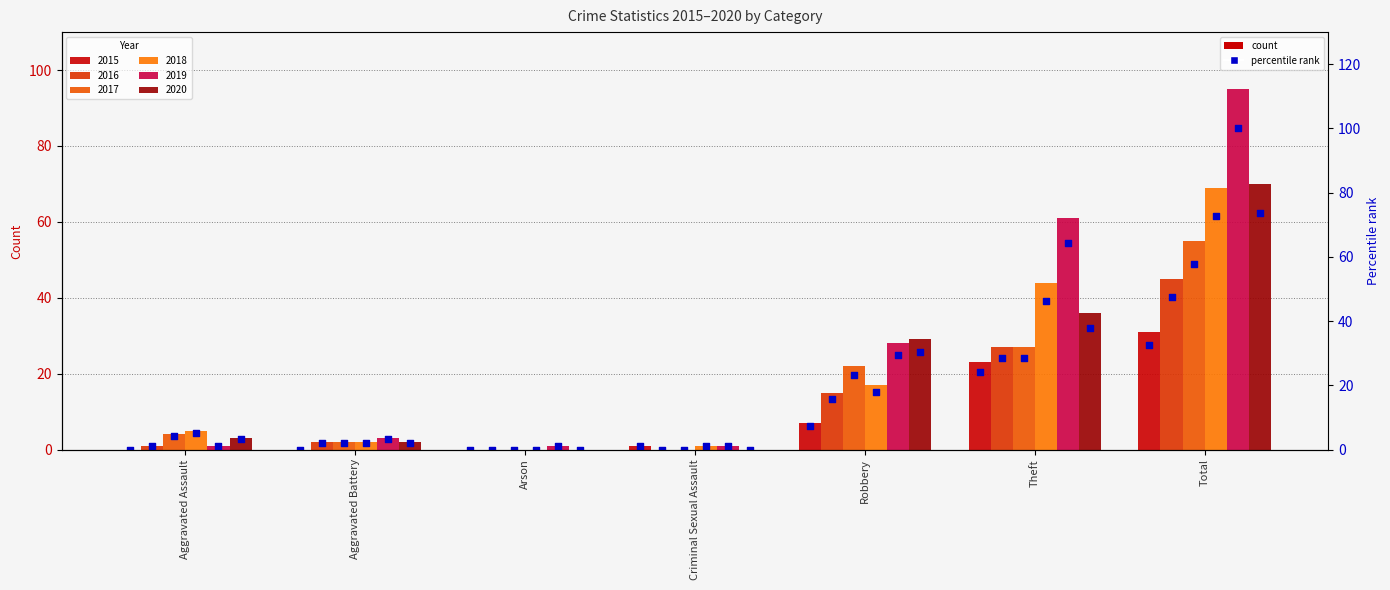

Which series reaches the maximum Y coordinate?

2019